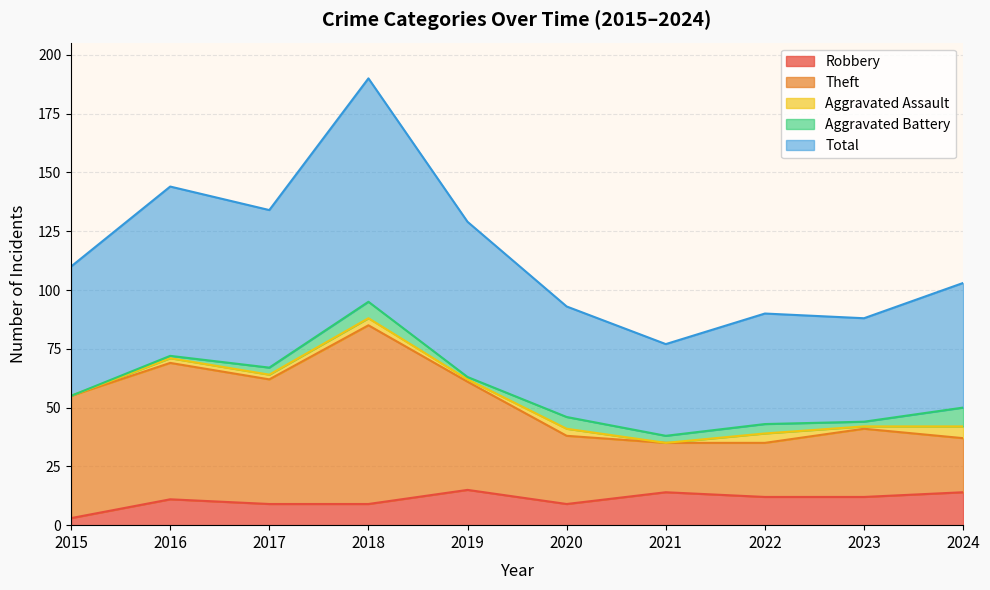

At which label does Robbery reach its minimum?

2015